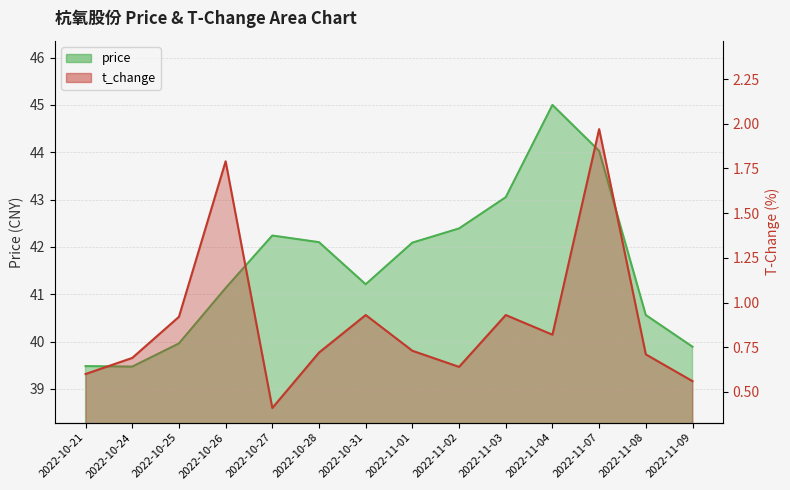

What is the difference between the maximum and minimum values in the price series?

5.5